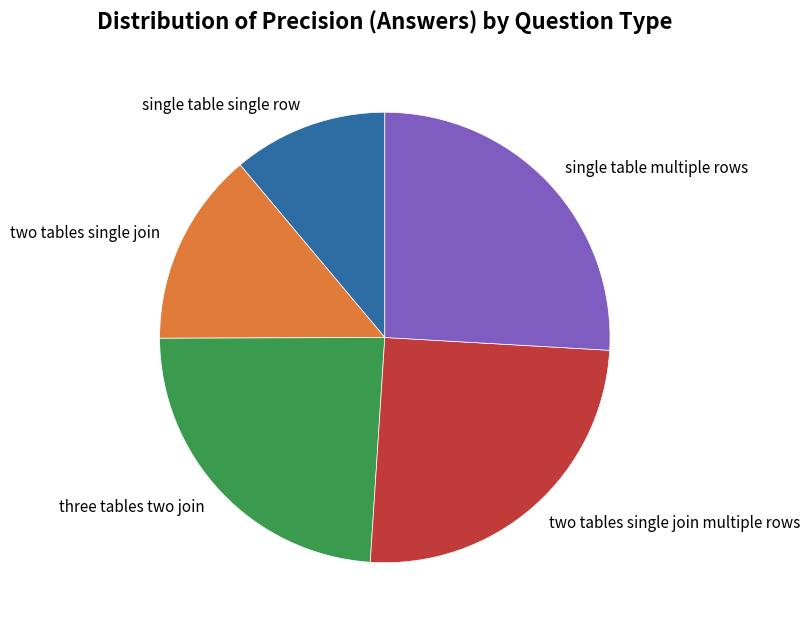

Is the sum of three tables two join and two tables single join multiple rows greater than half?

No